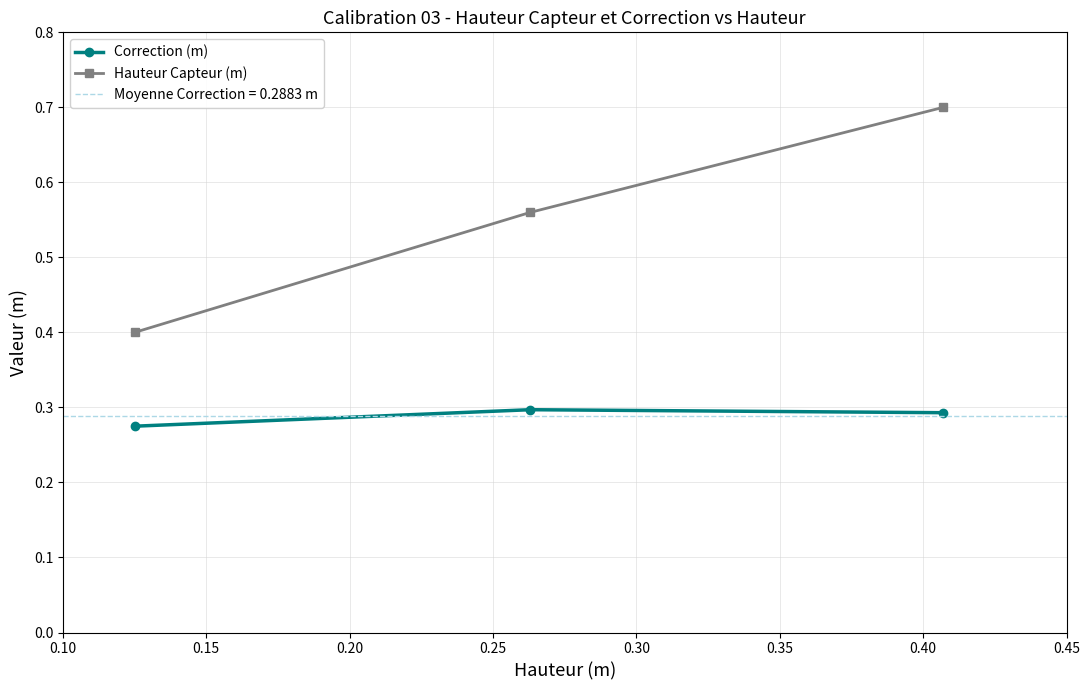

What is the maximum value for Hauteur Capteur (m)?

0.7